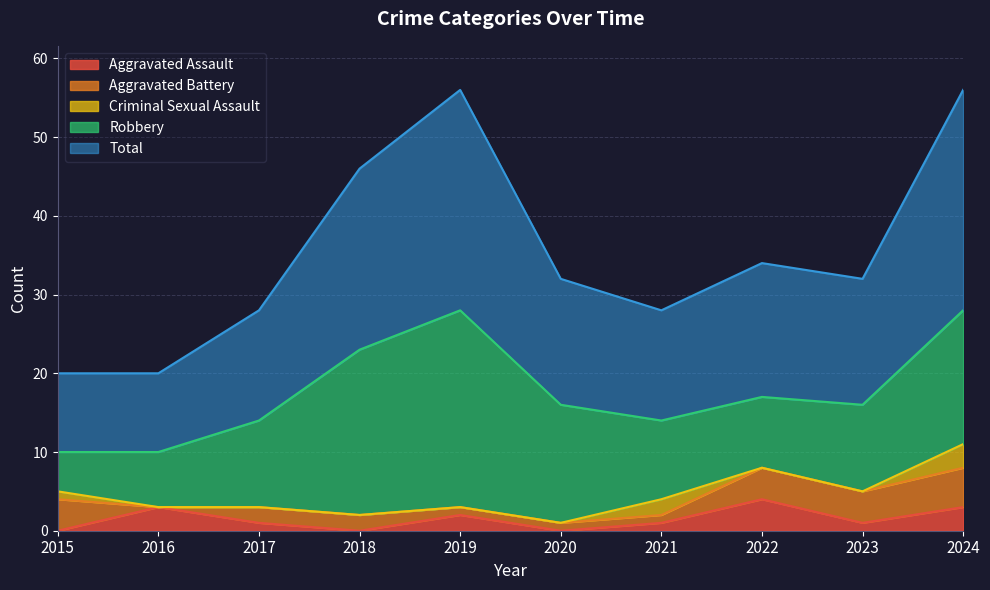

True or false: Criminal Sexual Assault and Robbery intersect in this chart.

False